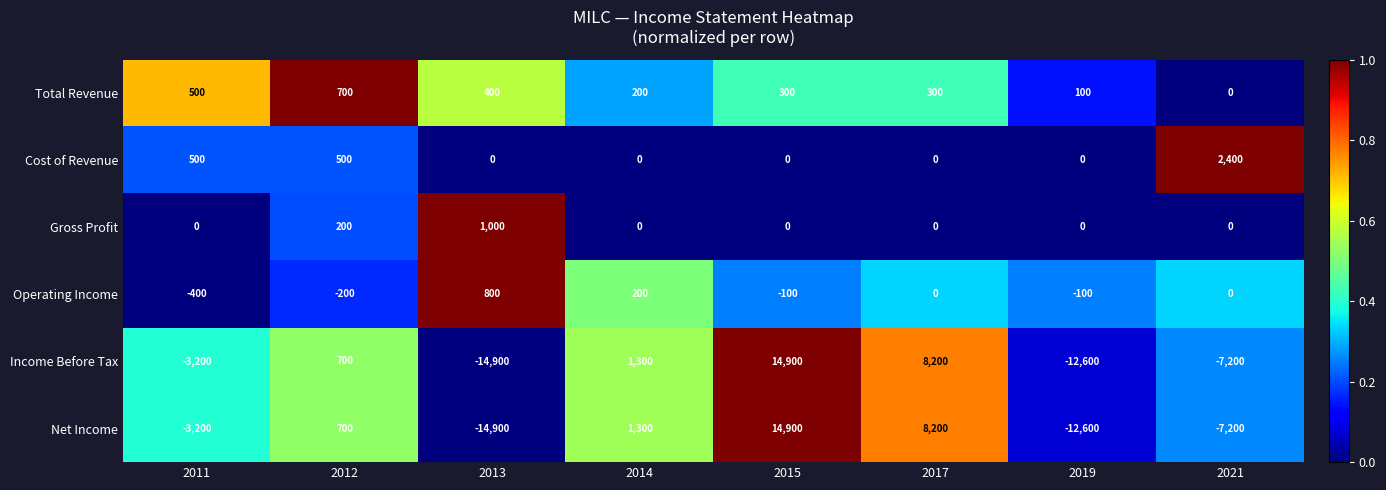

At how many categories does at least one series exceed 0?

8